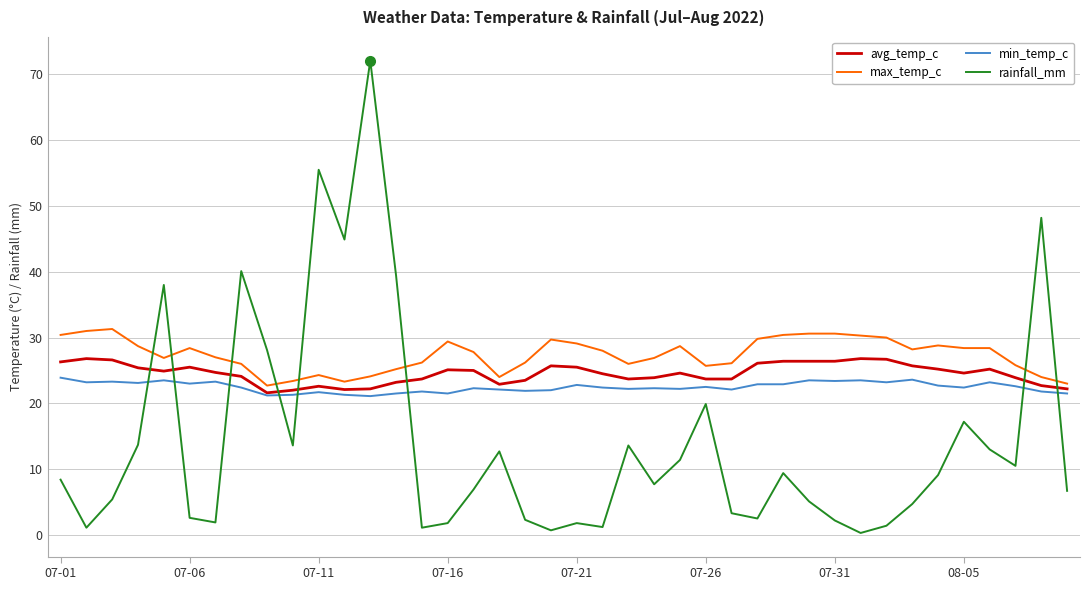

Which series has the widest spread of values?

rainfall_mm